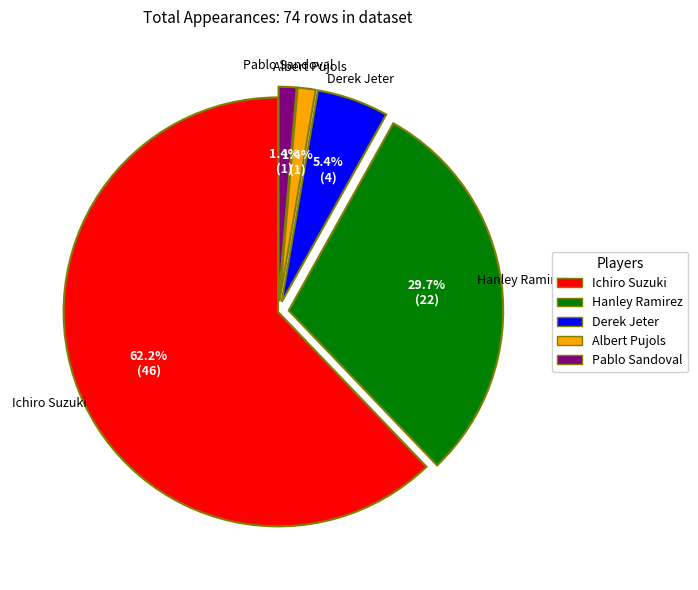

True or false: Albert Pujols accounts for 1% of the total.

True